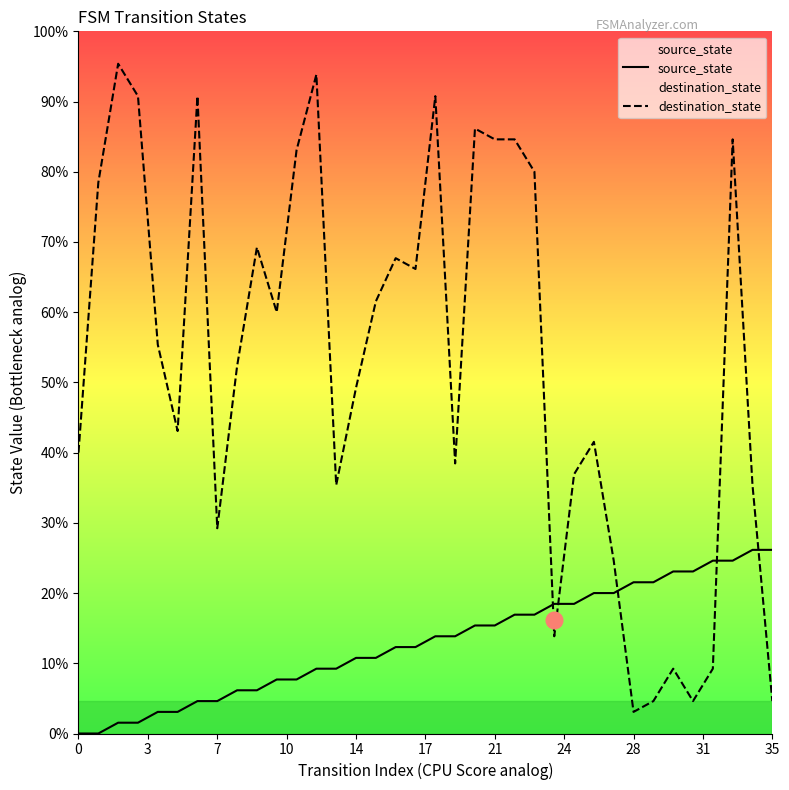

Is this an area chart (filled region under the line)?

No